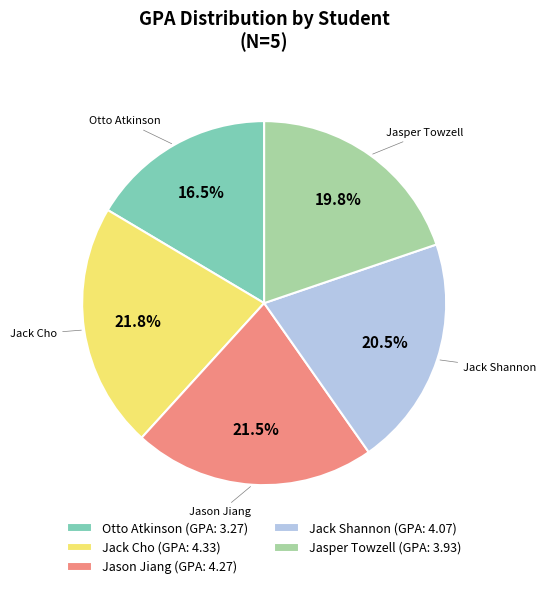

Is Jack Shannon (GPA: 4.07) the majority of the pie?

No